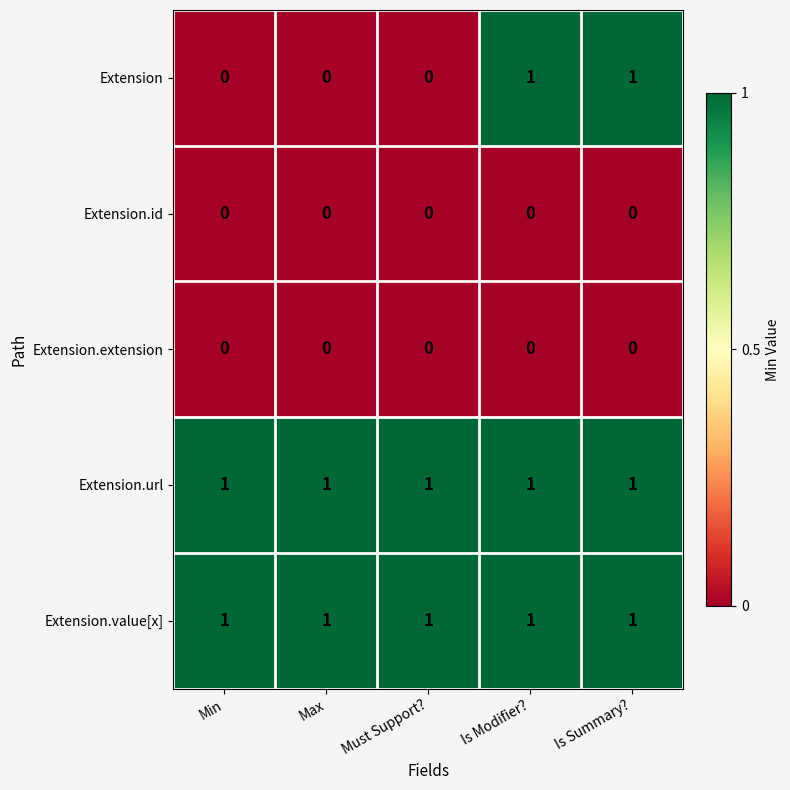

Reading left to right, transcribe all the data shown in this chart.

Extension: 0	0	0	1	1
Extension.id: 0	0	0	0	0
Extension.extension: 0	0	0	0	0
Extension.url: 1	1	1	1	1
Extension.value[x]: 1	1	1	1	1